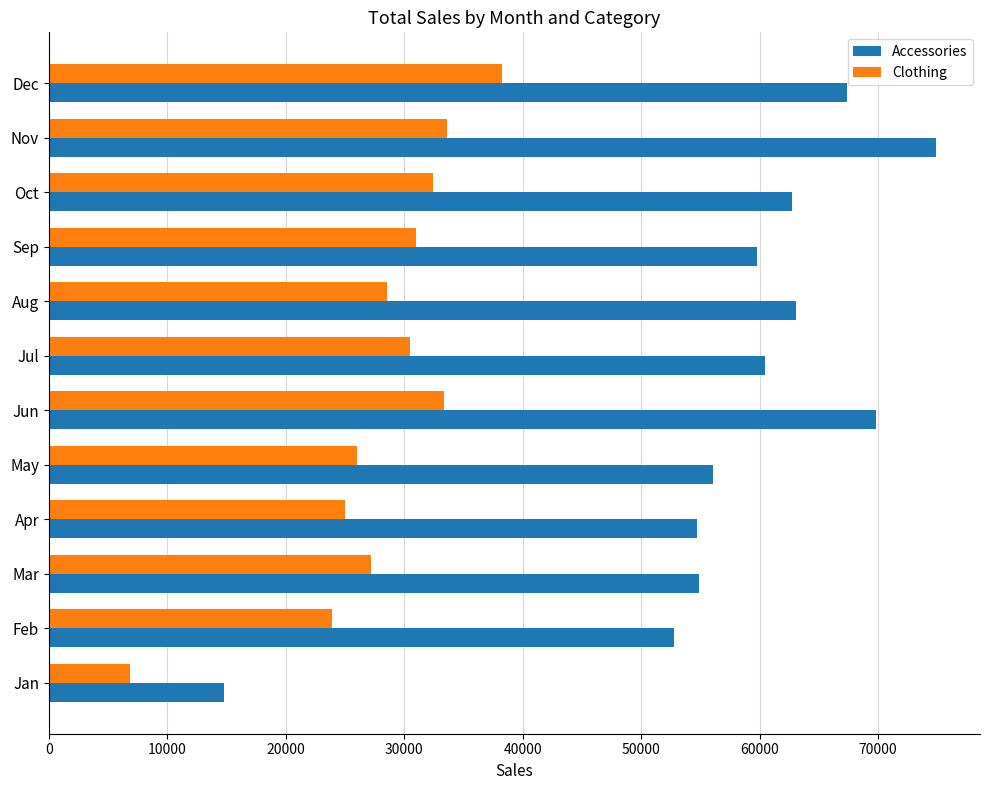

Which series has the largest range (max minus min)?

Accessories